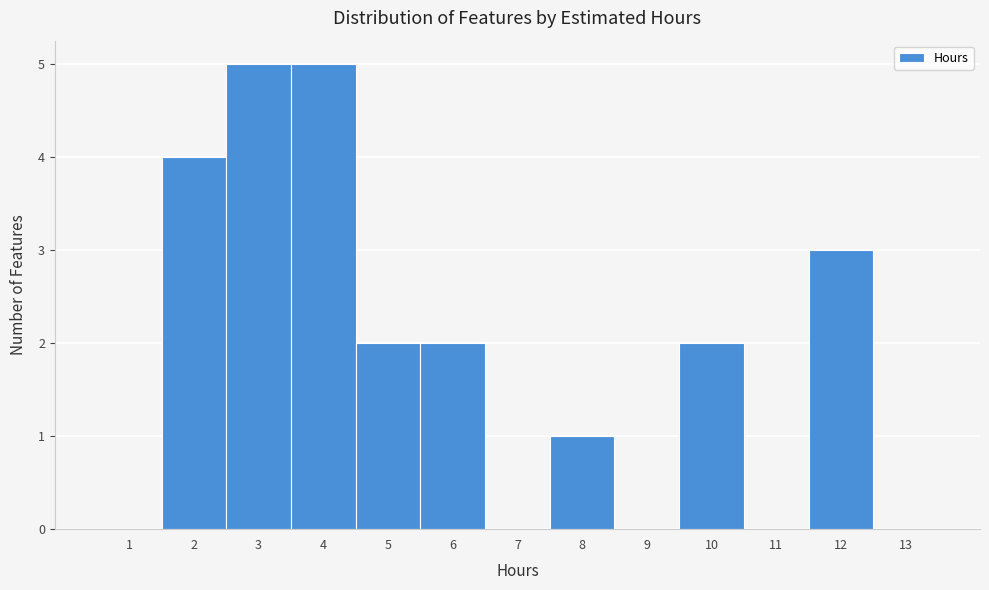

What is the height of the bar covering 5.5 to 6.5 on the x-axis? The values are not printed on the chart, so give them approximately, as read against the axis.

2